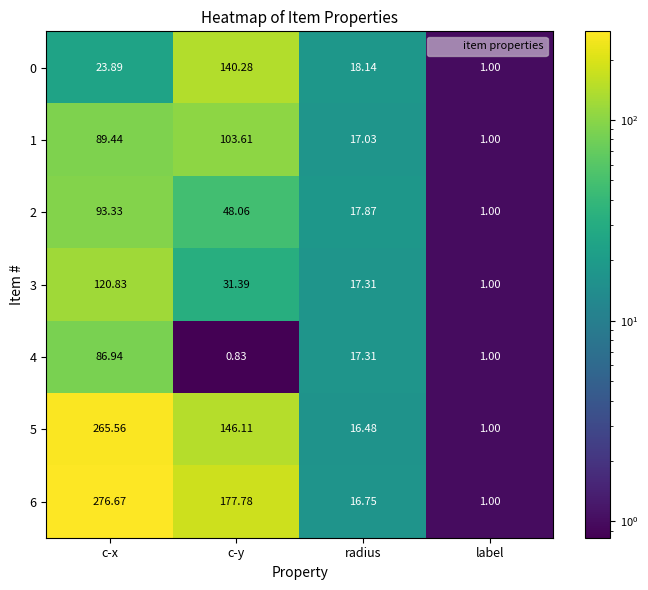

Where is 1 nearest to the value 52?

radius